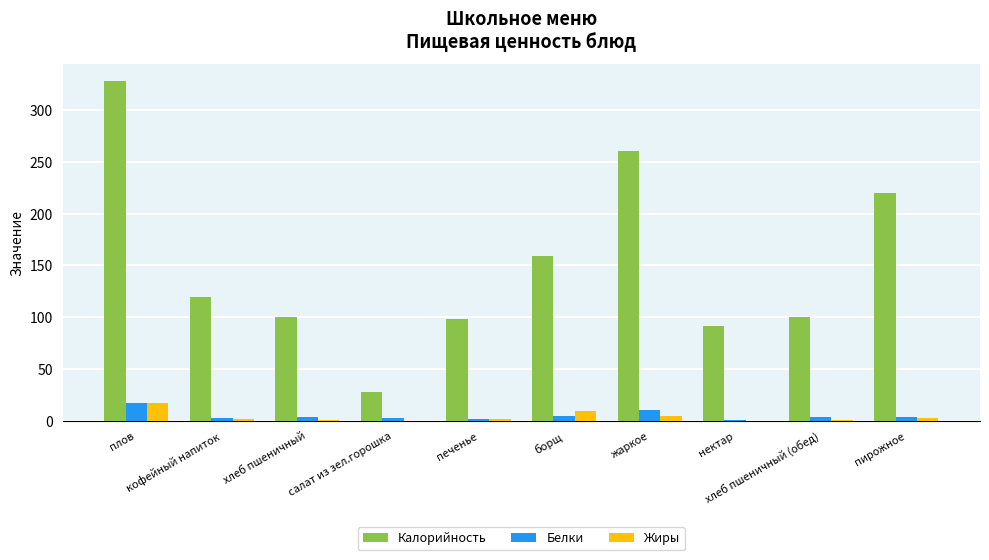

At which label does Жиры first exceed 2?

плов